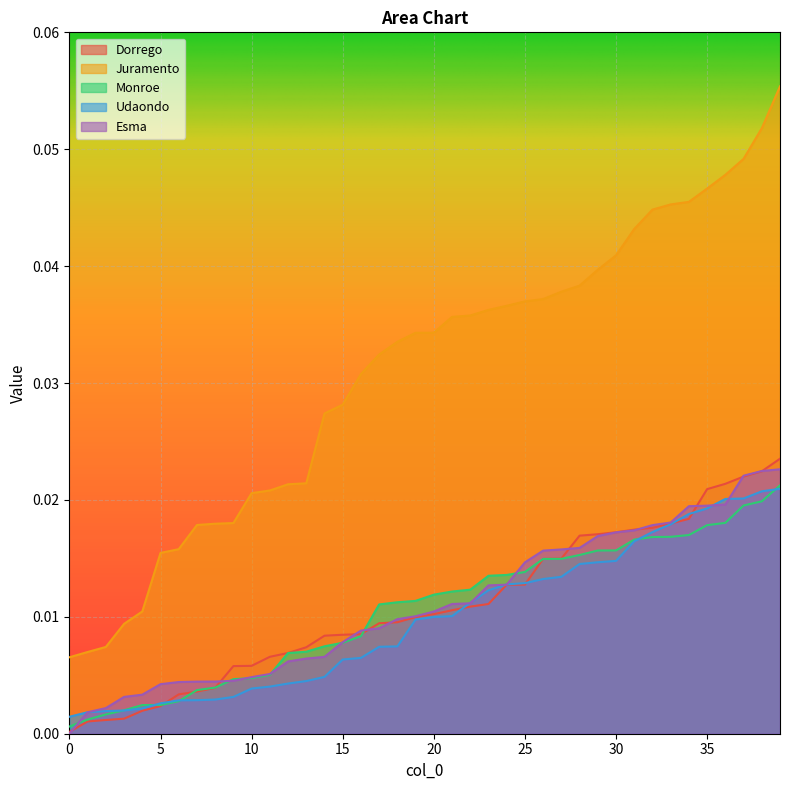

Reading left to right, list all the values displayed in this chart.

Dorrego: 0=0.0	1=0.0	2=0.0	3=0.0	4=0.0	5=0.0	6=0.0	7=0.0	8=0.0	9=0.0	10=0.0	11=0.0	12=0.0	13=0.0	14=0.0	15=0.0	16=0.0	17=0.0	18=0.0	19=0.0	20=0.0	21=0.0	22=0.0	23=0.0	24=0.0	25=0.0	26=0.0	27=0.0	28=0.0	29=0.0	30=0.0	31=0.0	32=0.0	33=0.0	34=0.0	35=0.0	36=0.0	37=0.0	38=0.0	39=0.0
Juramento: 0=0.0	1=0.0	2=0.0	3=0.0	4=0.0	5=0.0	6=0.0	7=0.0	8=0.0	9=0.0	10=0.0	11=0.0	12=0.0	13=0.0	14=0.0	15=0.0	16=0.0	17=0.0	18=0.0	19=0.0	20=0.0	21=0.0	22=0.0	23=0.0	24=0.0	25=0.0	26=0.0	27=0.0	28=0.0	29=0.0	30=0.0	31=0.0	32=0.0	33=0.0	34=0.0	35=0.0	36=0.0	37=0.0	38=0.1	39=0.1
Monroe: 0=0.0	1=0.0	2=0.0	3=0.0	4=0.0	5=0.0	6=0.0	7=0.0	8=0.0	9=0.0	10=0.0	11=0.0	12=0.0	13=0.0	14=0.0	15=0.0	16=0.0	17=0.0	18=0.0	19=0.0	20=0.0	21=0.0	22=0.0	23=0.0	24=0.0	25=0.0	26=0.0	27=0.0	28=0.0	29=0.0	30=0.0	31=0.0	32=0.0	33=0.0	34=0.0	35=0.0	36=0.0	37=0.0	38=0.0	39=0.0
Udaondo: 0=0.0	1=0.0	2=0.0	3=0.0	4=0.0	5=0.0	6=0.0	7=0.0	8=0.0	9=0.0	10=0.0	11=0.0	12=0.0	13=0.0	14=0.0	15=0.0	16=0.0	17=0.0	18=0.0	19=0.0	20=0.0	21=0.0	22=0.0	23=0.0	24=0.0	25=0.0	26=0.0	27=0.0	28=0.0	29=0.0	30=0.0	31=0.0	32=0.0	33=0.0	34=0.0	35=0.0	36=0.0	37=0.0	38=0.0	39=0.0
Esma: 0=0.0	1=0.0	2=0.0	3=0.0	4=0.0	5=0.0	6=0.0	7=0.0	8=0.0	9=0.0	10=0.0	11=0.0	12=0.0	13=0.0	14=0.0	15=0.0	16=0.0	17=0.0	18=0.0	19=0.0	20=0.0	21=0.0	22=0.0	23=0.0	24=0.0	25=0.0	26=0.0	27=0.0	28=0.0	29=0.0	30=0.0	31=0.0	32=0.0	33=0.0	34=0.0	35=0.0	36=0.0	37=0.0	38=0.0	39=0.0